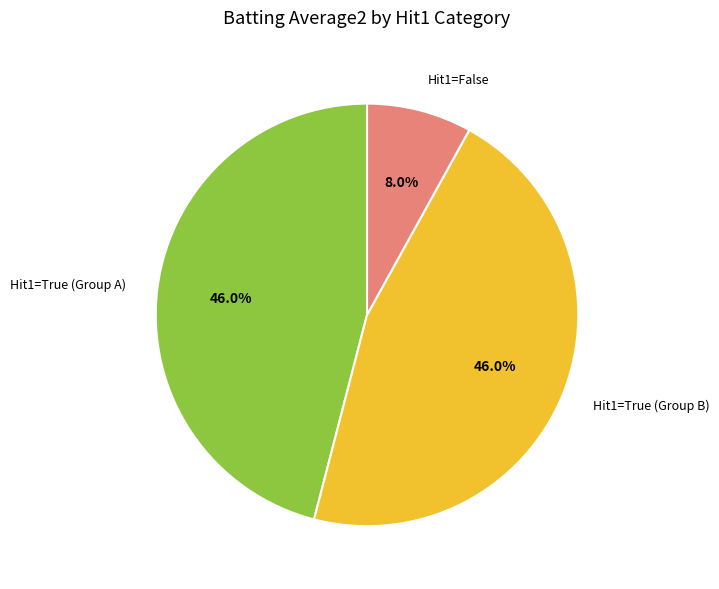

Count the number of slices in the pie.

3